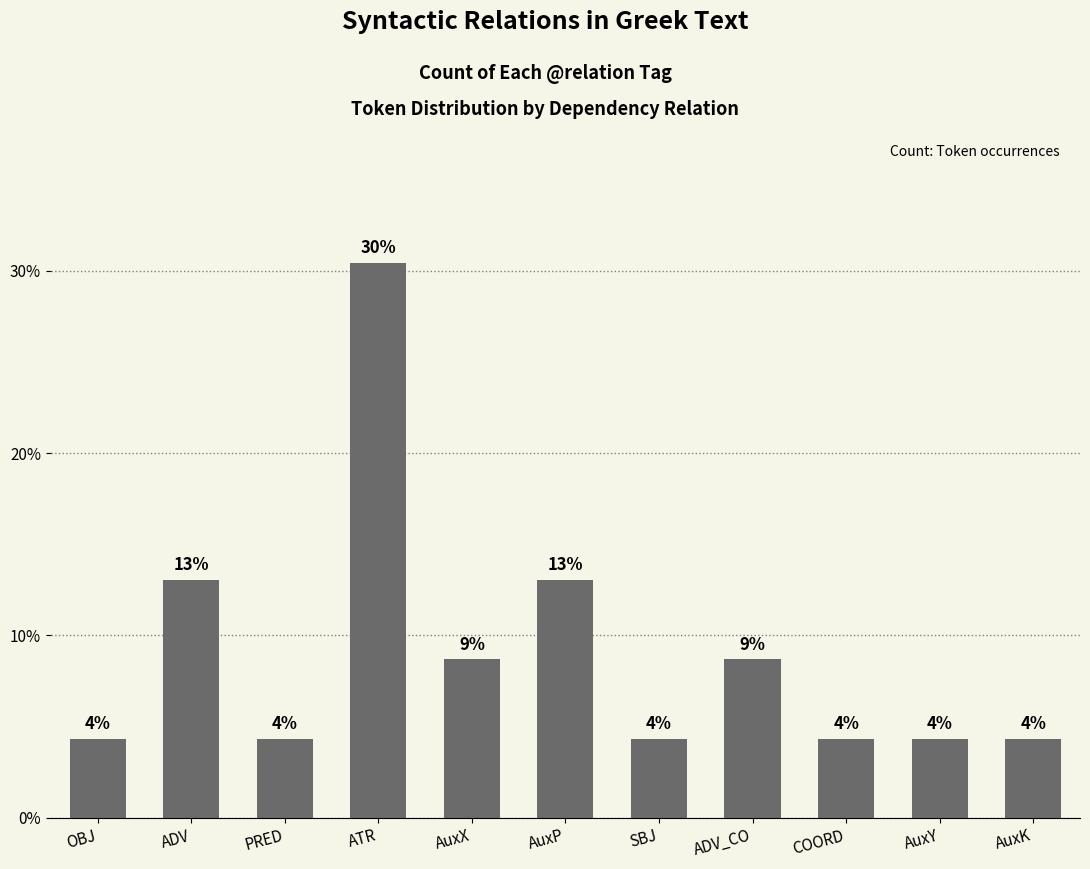

Read the value at AuxX.

8.7